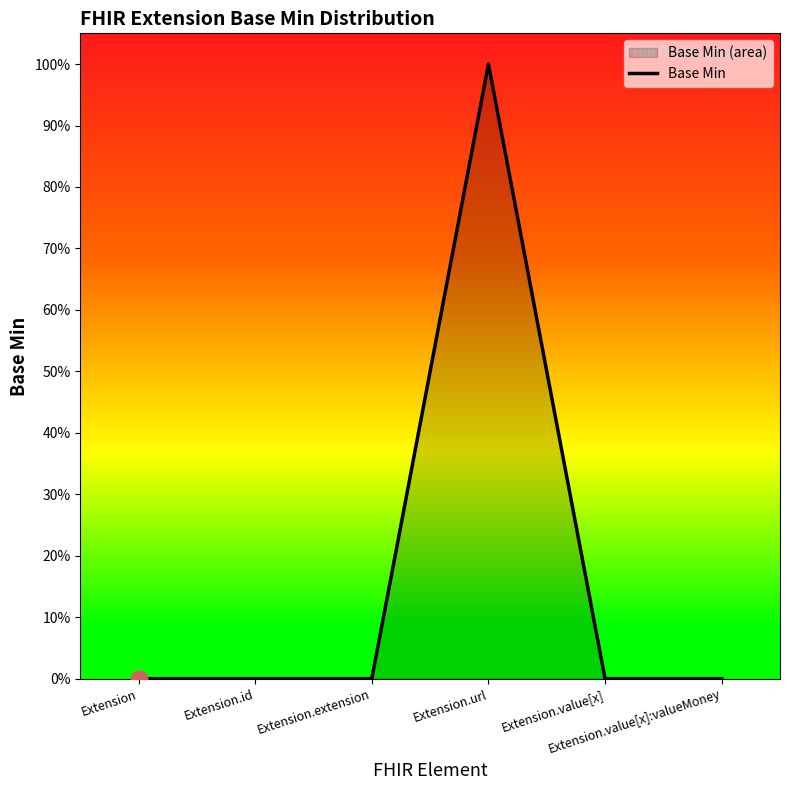

Is it true that the value at Extension.url is 1?

True